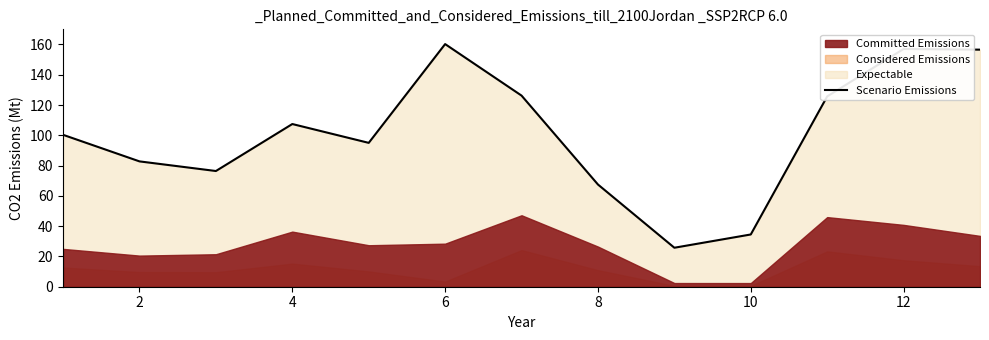

The value of Scenario Emissions at 6 is 160.3. True or false?

True